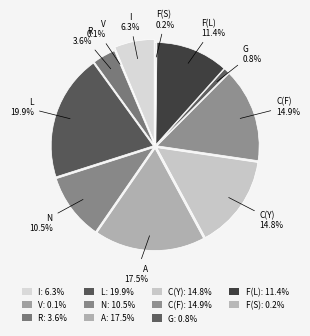

Which category has the smallest portion of the pie?

V